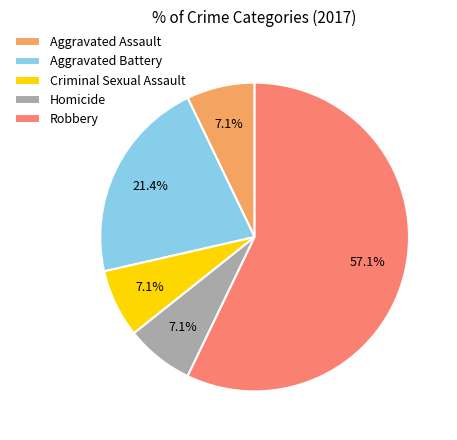

Does Aggravated Battery account for over 50% of the chart?

No